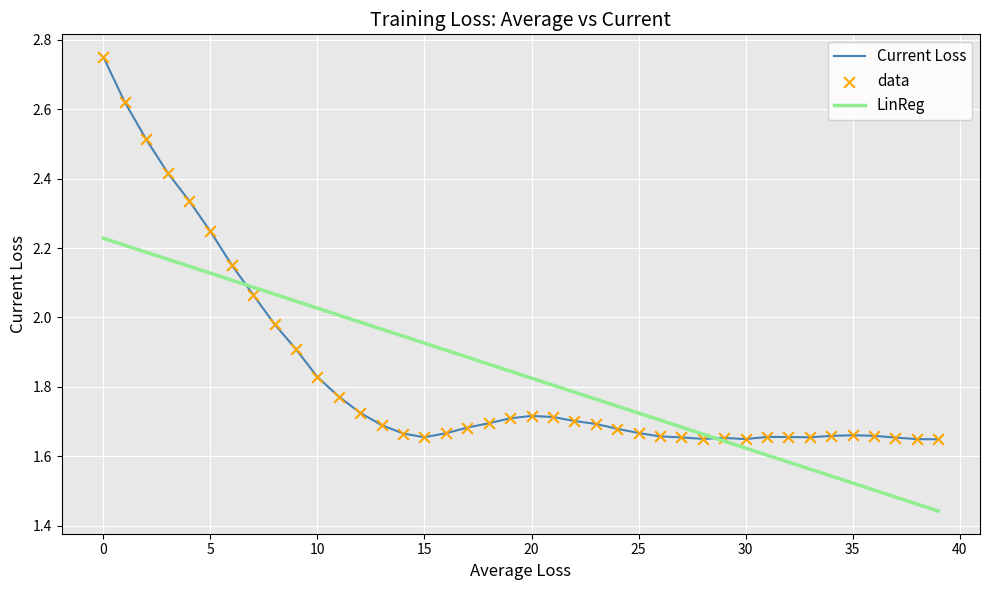

Rank the series by their maximum value, from lowest to highest.

LinReg, Current Loss